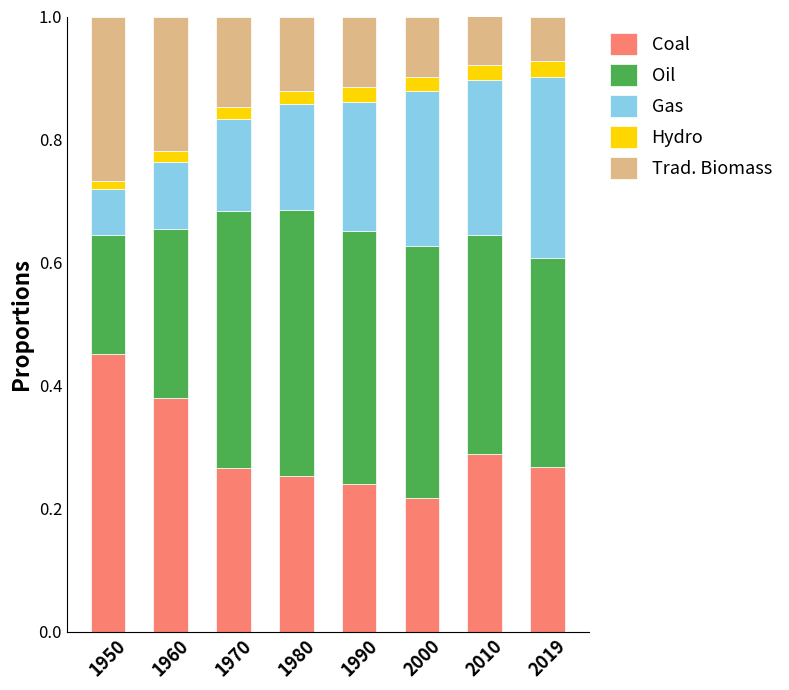

What is the total value across all series at 2019?

1.0